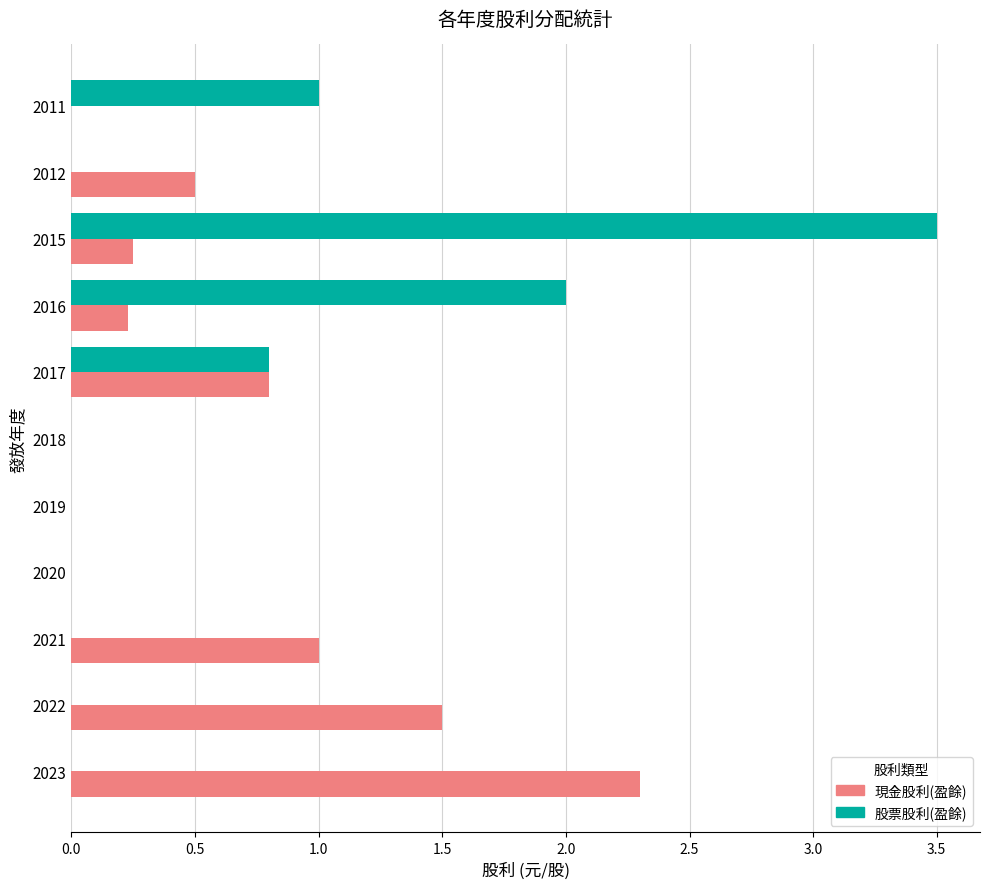

Which category has the highest value in the 股票股利(盈餘) series?

2015